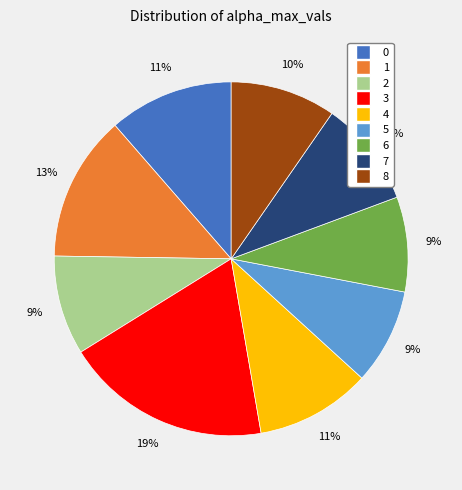

Combined, do 7 and 4 account for over 50%?

No